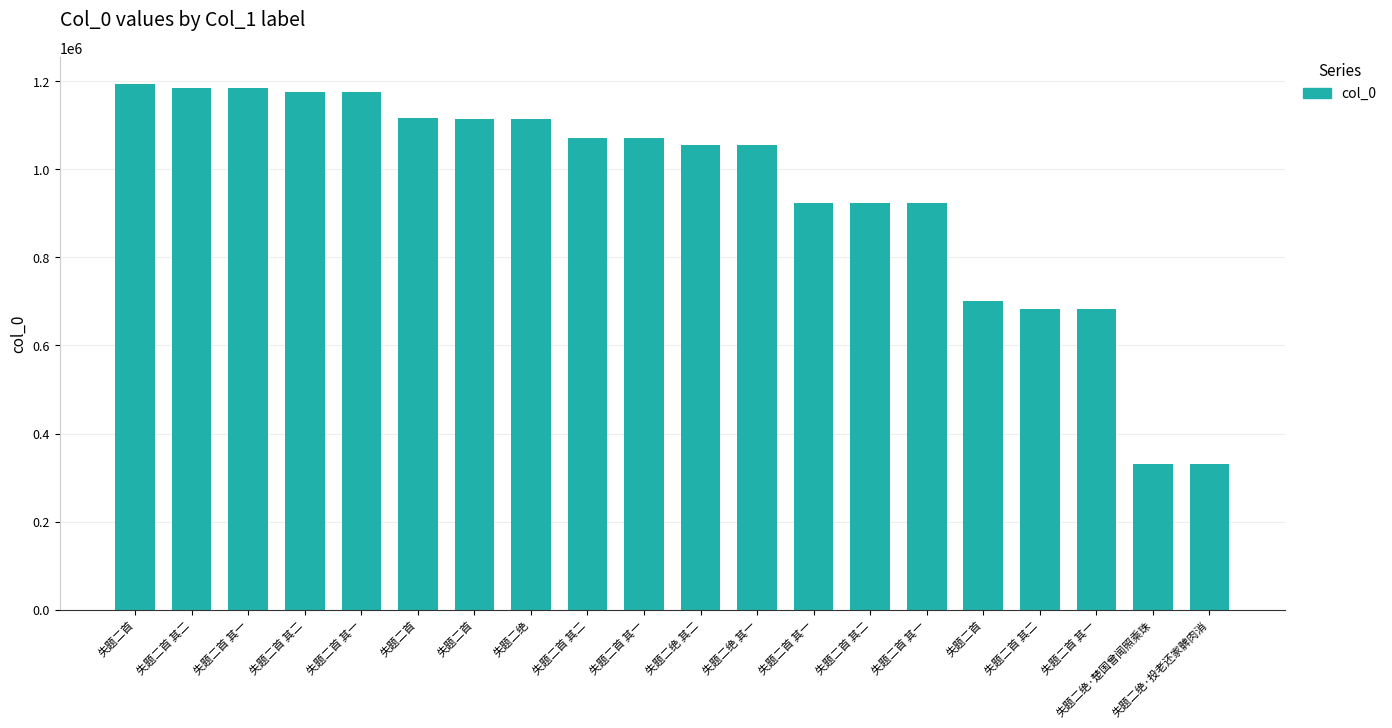

What is the change in value from 失题二首 其二 to 失题二首 其二?

-9132